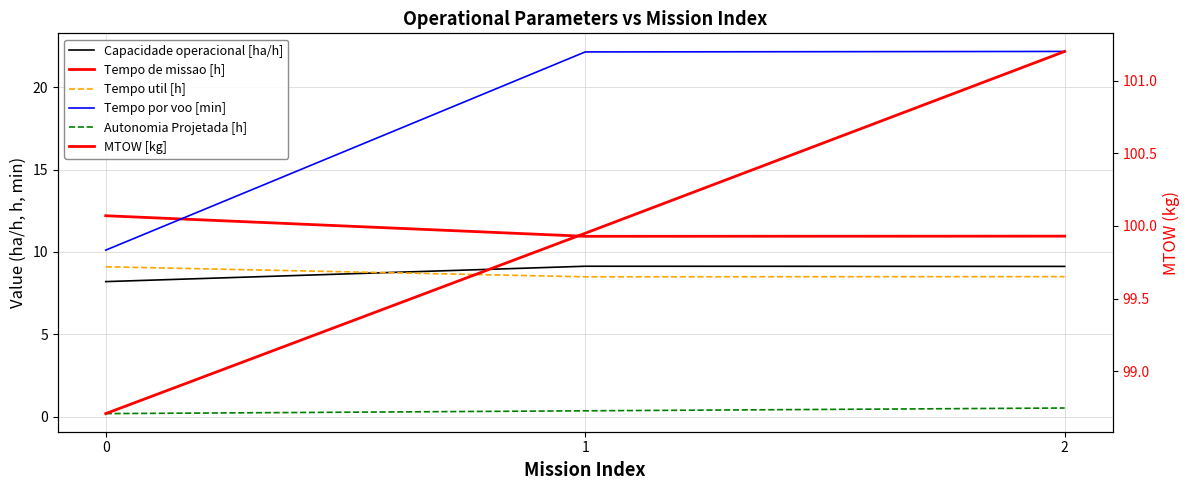

What is the sum of all Tempo de missao [h] values?

34.1